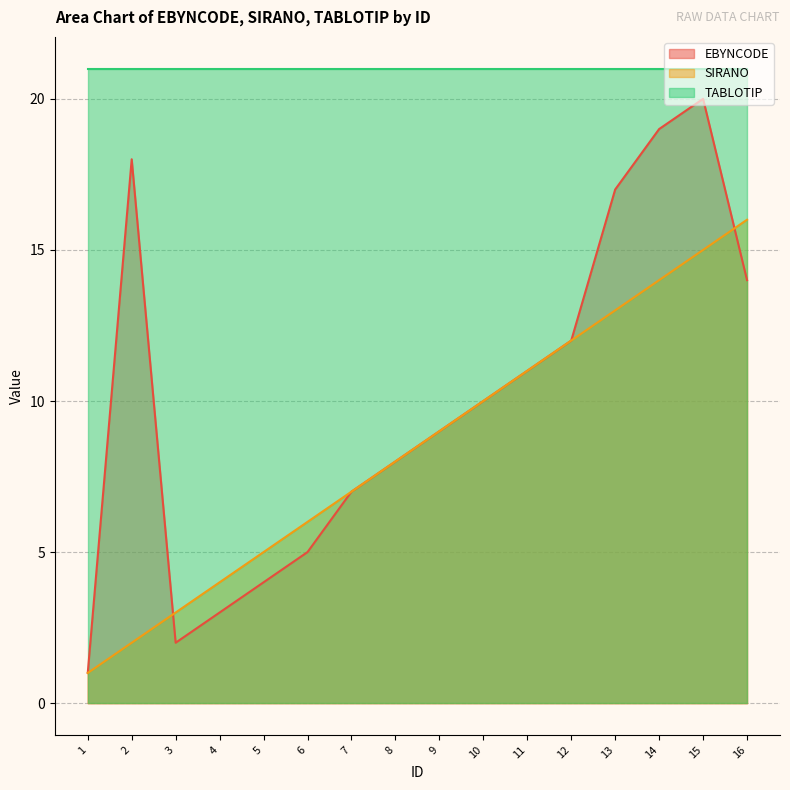

What are all the series names shown in the legend?

EBYNCODE, SIRANO, TABLOTIP